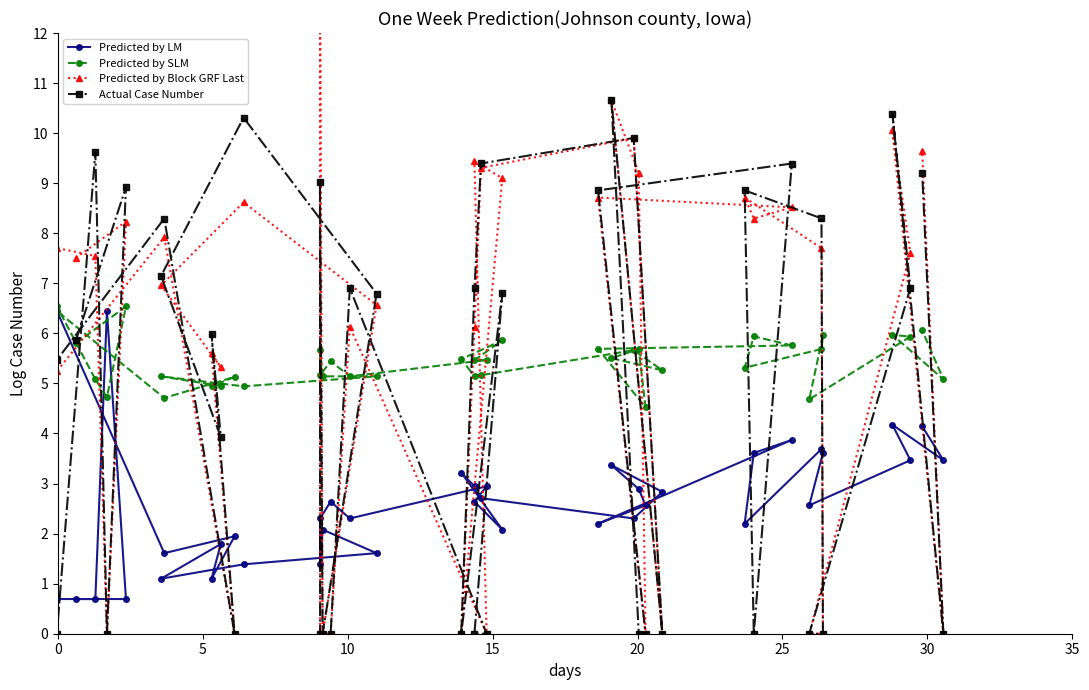

What are all the series names shown in the legend?

Predicted by LM, Predicted by SLM, Predicted by Block GRF Last, Actual Case Number